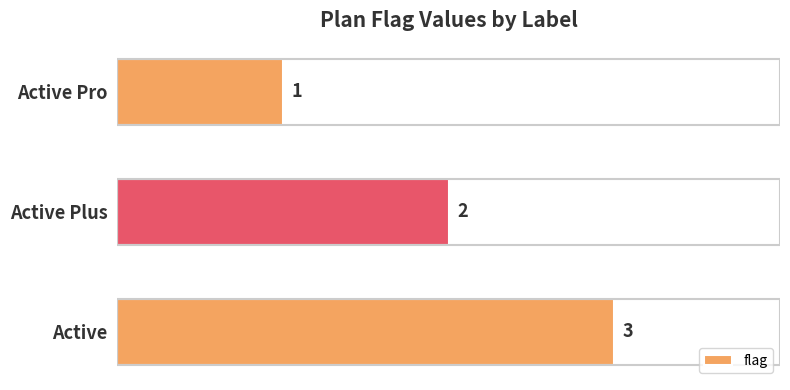

Which label corresponds to the largest value in the chart?

Active